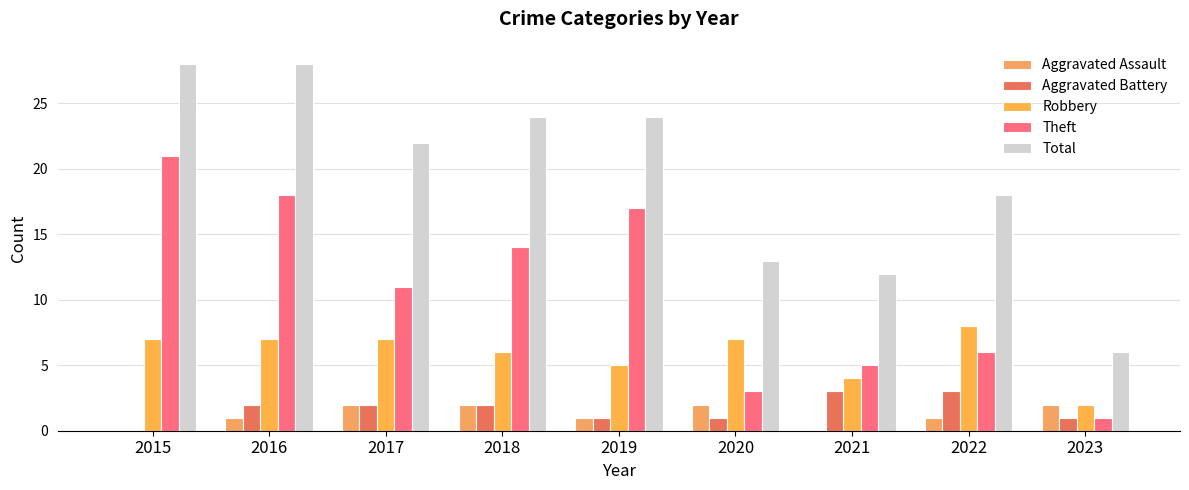

What is the value of the Aggravated Battery bar at the 2nd from the left?

2